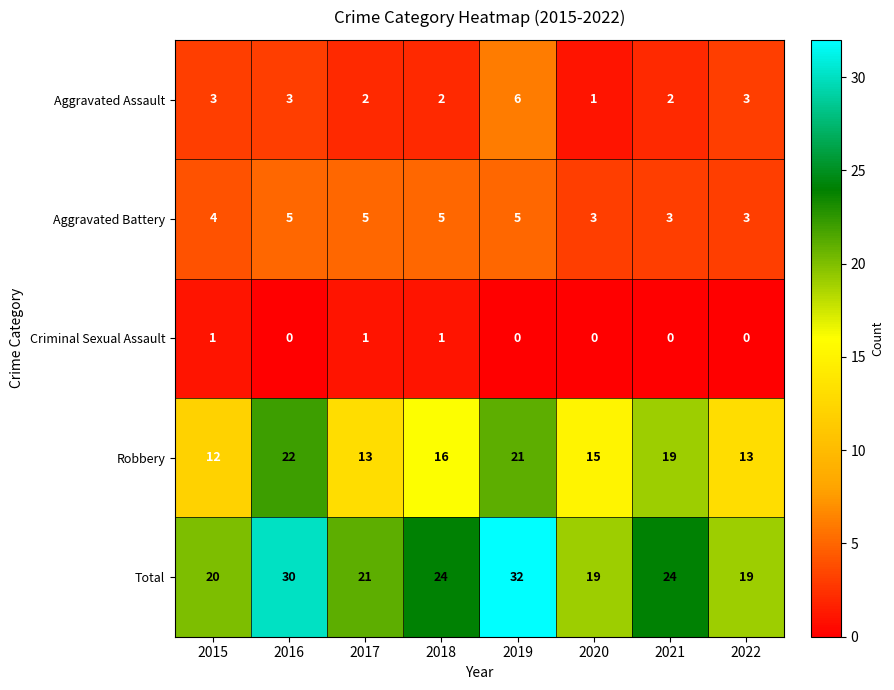

What is the difference between the second highest and minimum values in the Total series?

11